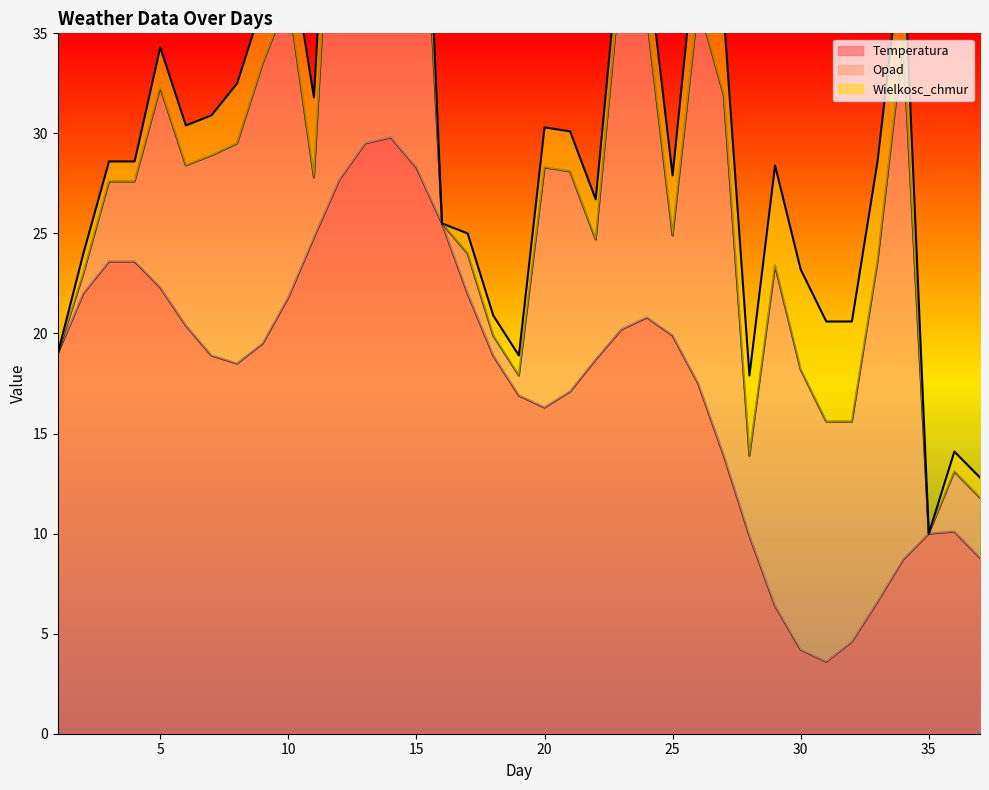

Which series has the widest spread of values?

Temperatura